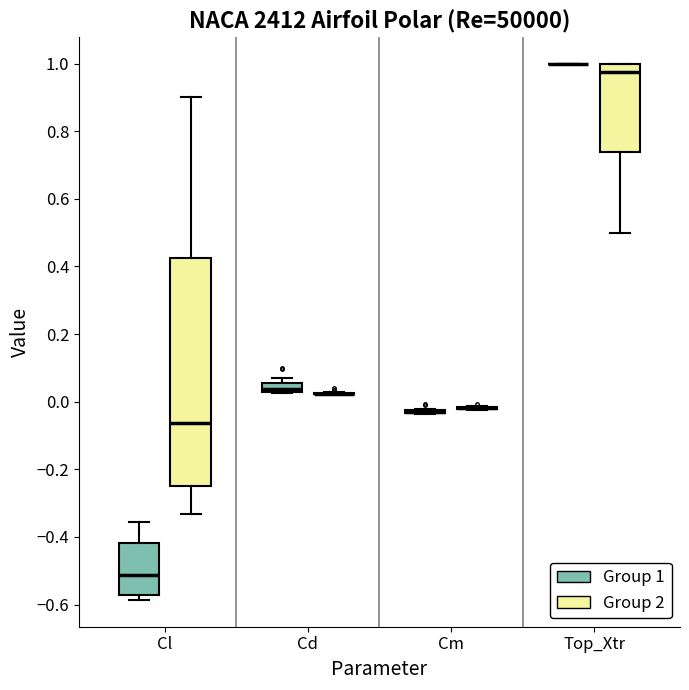

Which box is the tallest, from its lower edge to its upper edge?

Cl (Group 2)